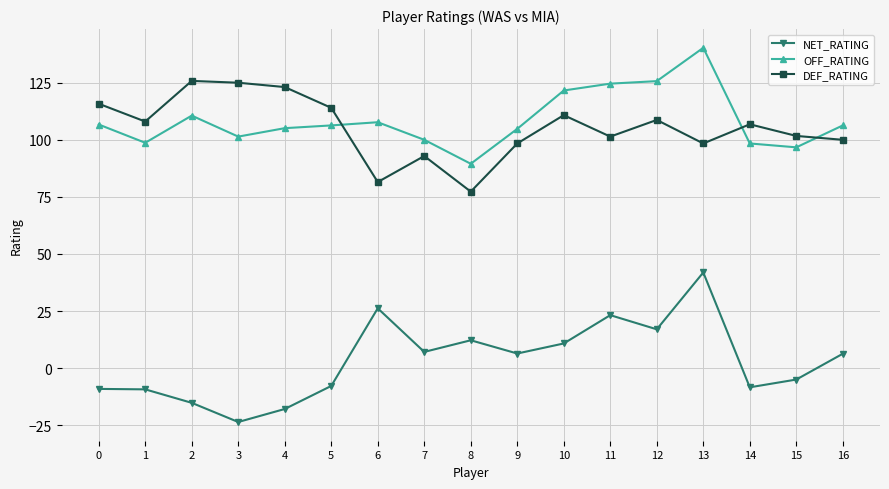

At which category does OFF_RATING reach its first local peak?

2